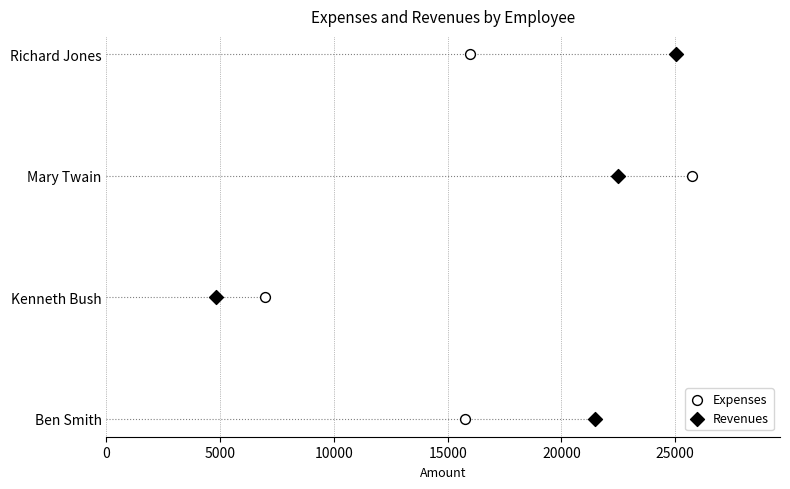

Which series has the largest Y range (max minus min)?

Expenses